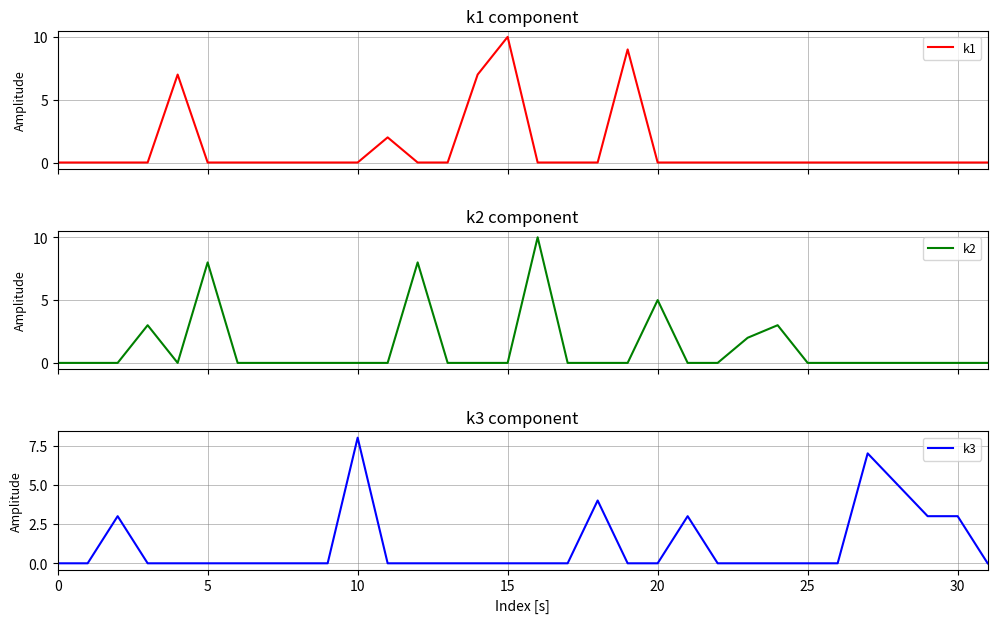

How many interior local peaks does the k3 series have?

5